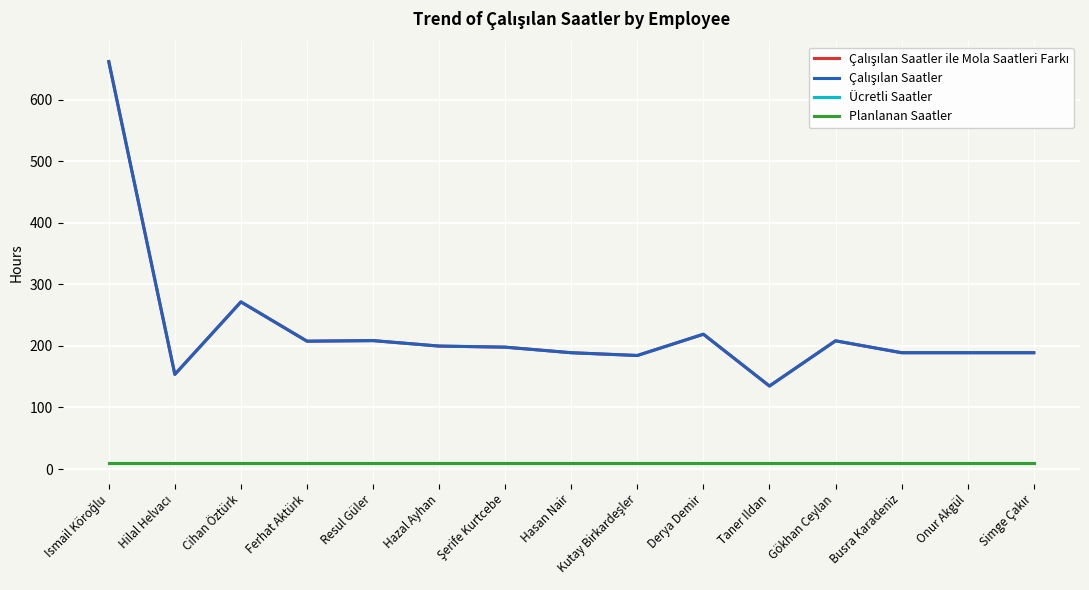

True or false: Çalışılan Saatler has more than 1 points higher than both neighbors.

True